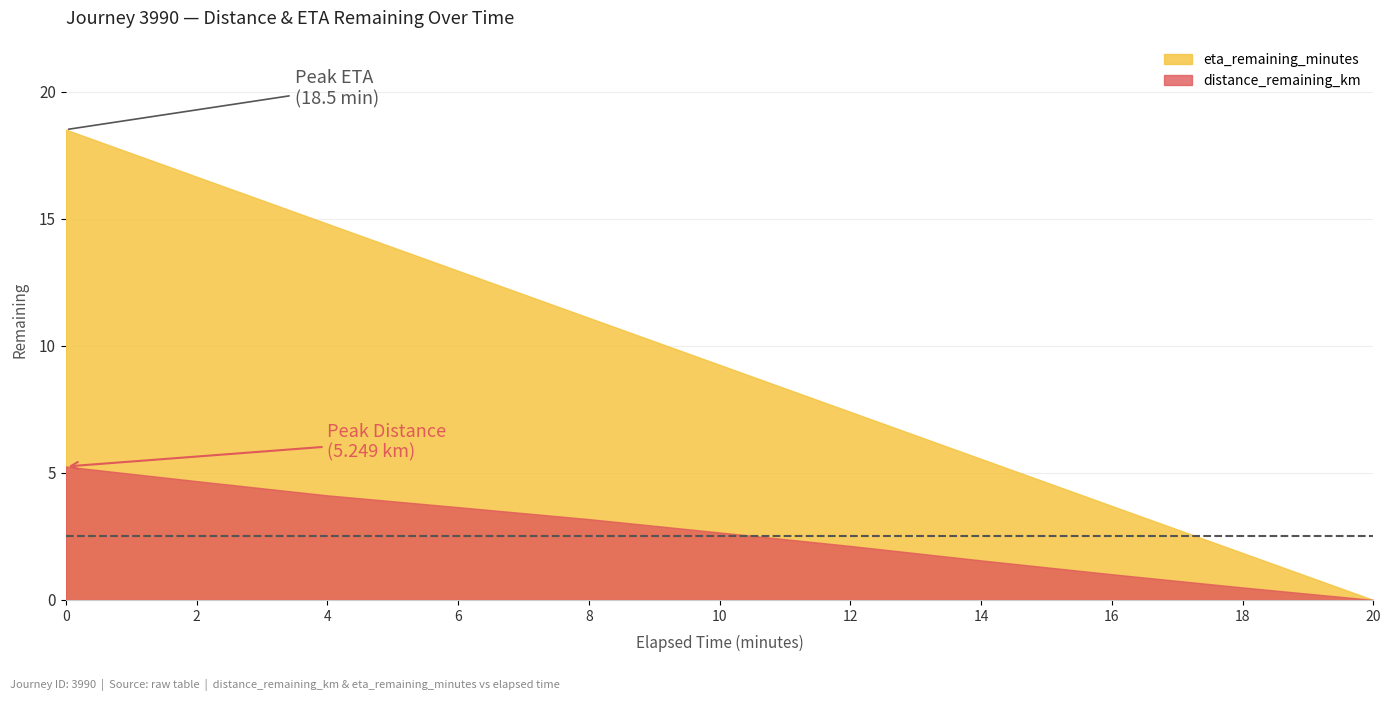

What position from the right is 18.0?

2